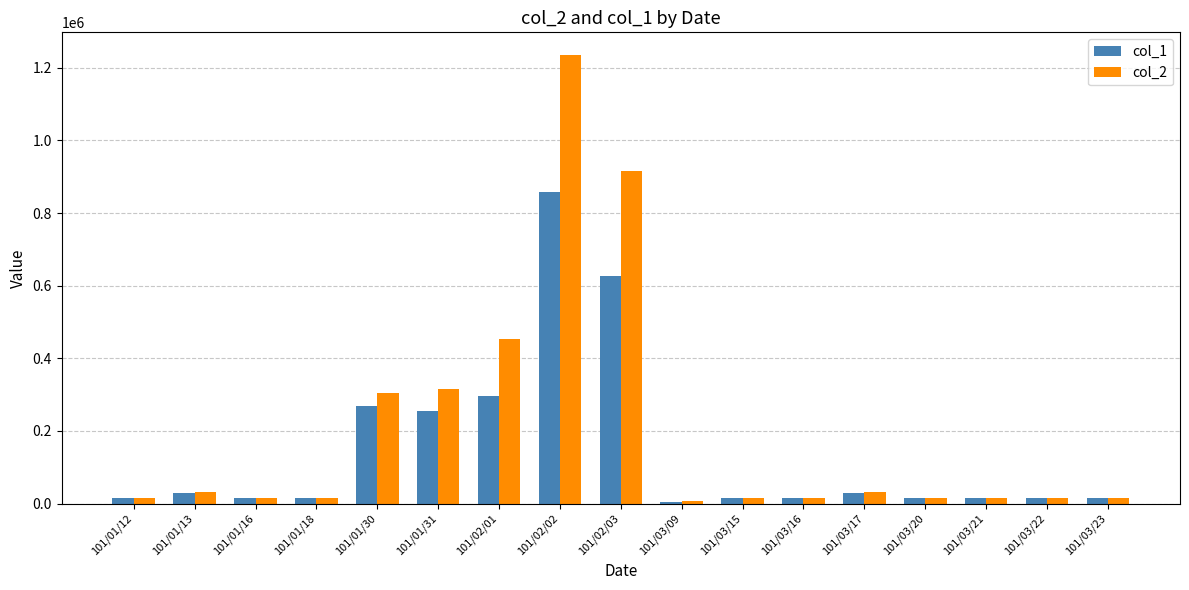

How many bars are there in each group?

2